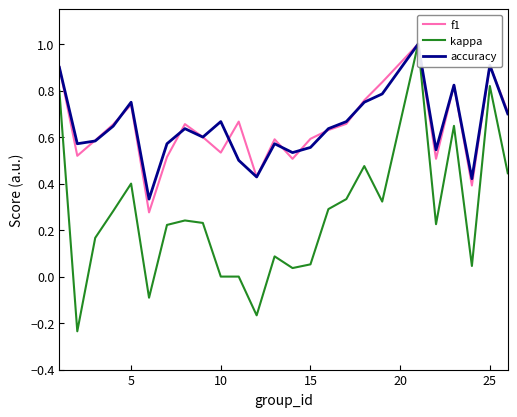

What is the lowest value of the f1 series?

0.3